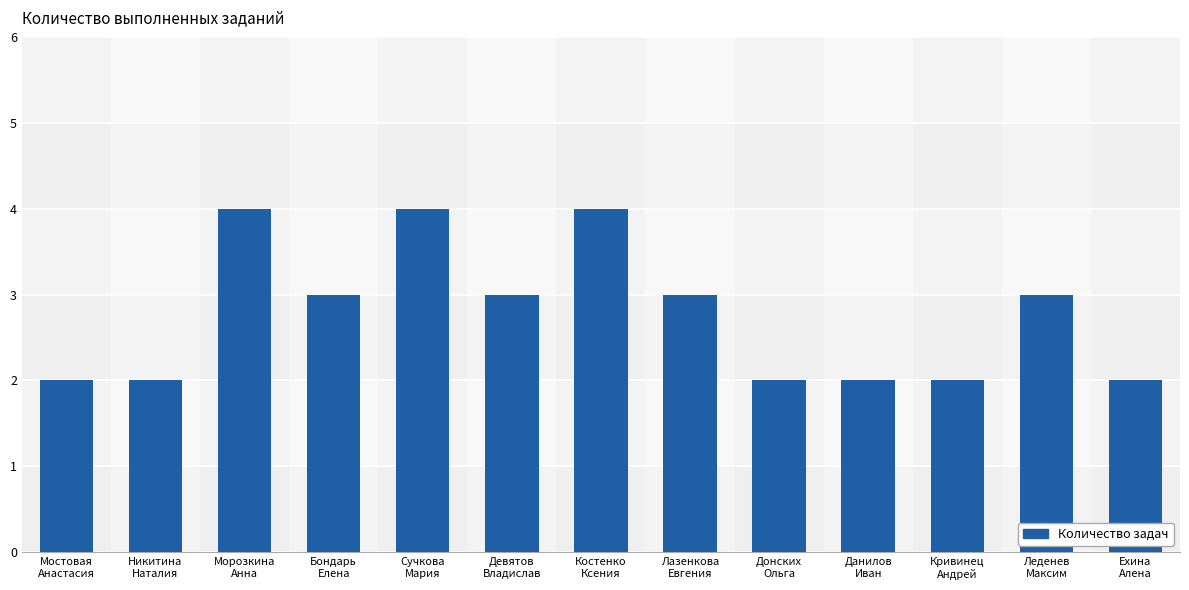

What is the greatest value displayed?

4